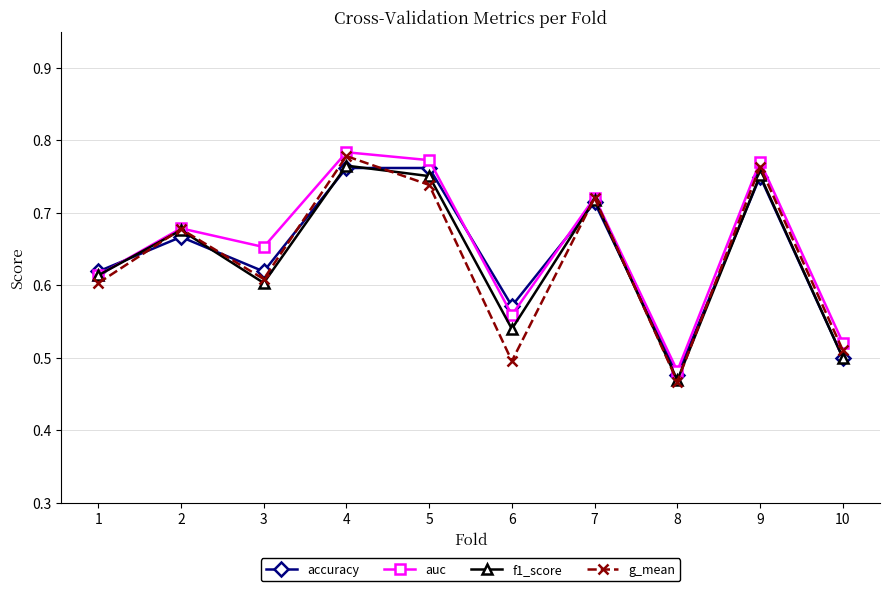

Where is the first local maximum for g_mean?

2